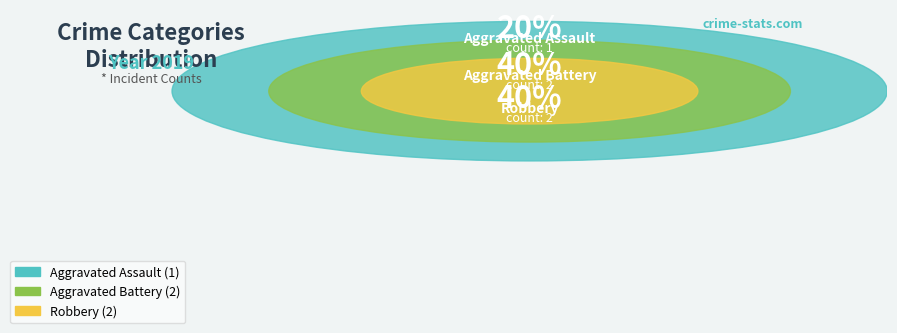

Is it true that Aggravated Assault is 13% of the pie?

False